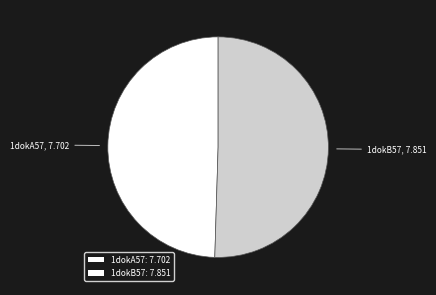

Do 1dokB57: 7.851 and 1dokA57: 7.702 together represent more than half of the pie?

Yes